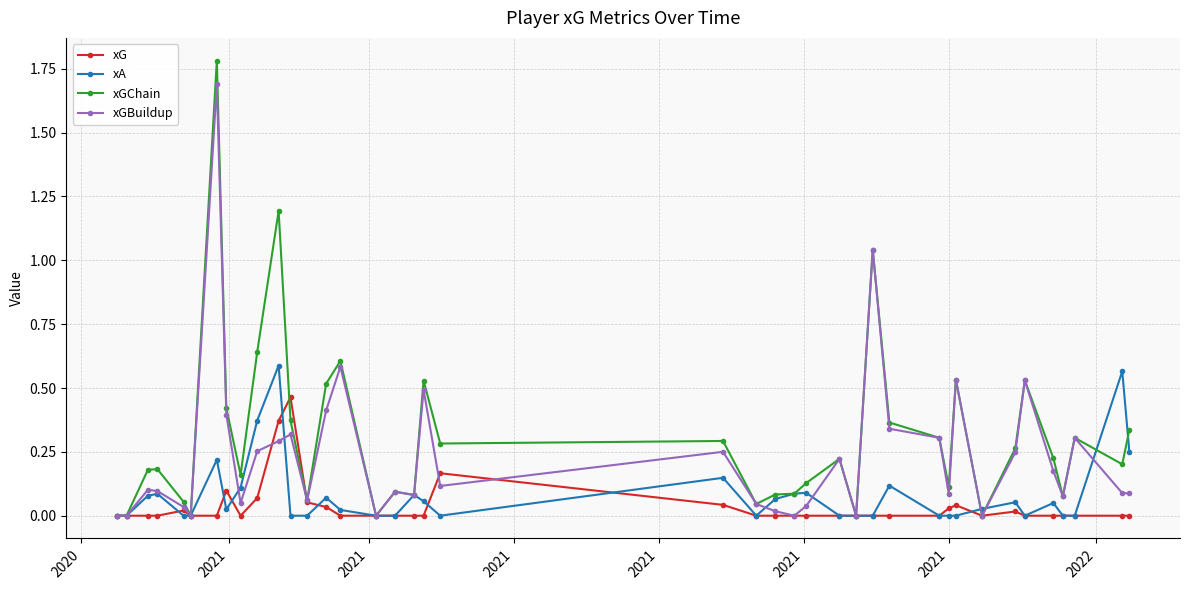

What is the difference between the maximum and minimum values in the xGChain series?

1.8